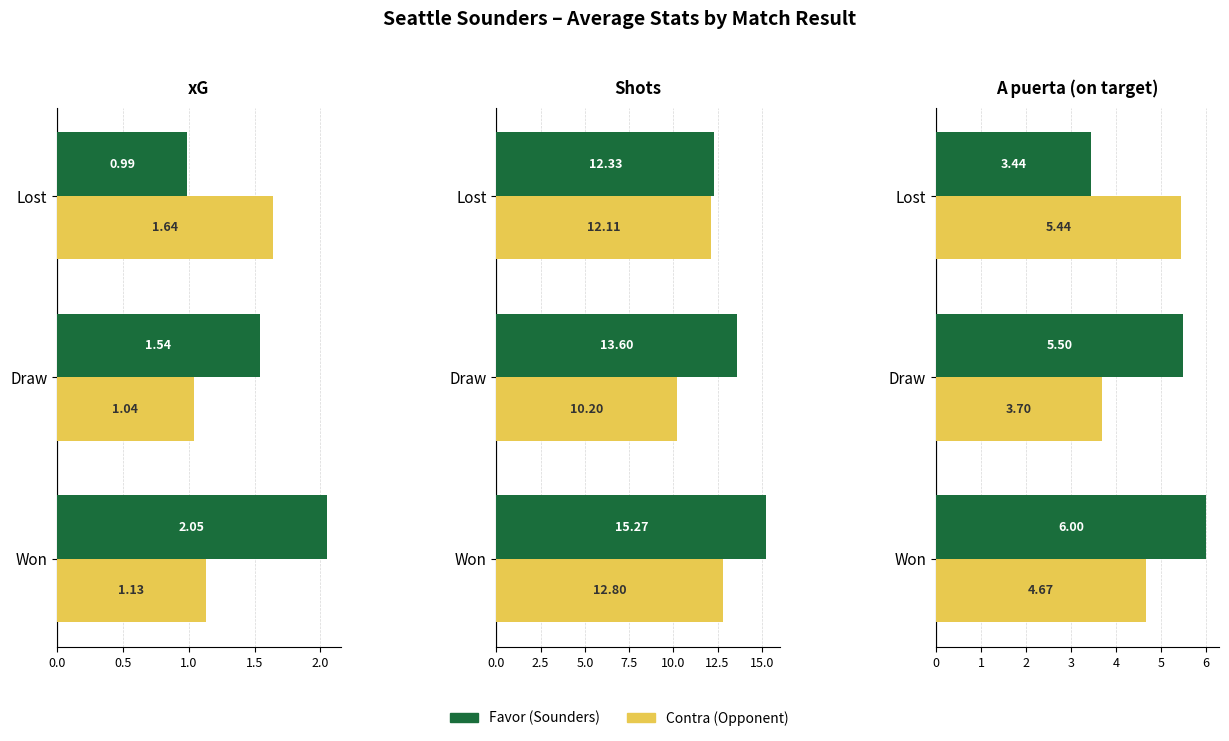

At how many categories does at least one series exceed 4?

3